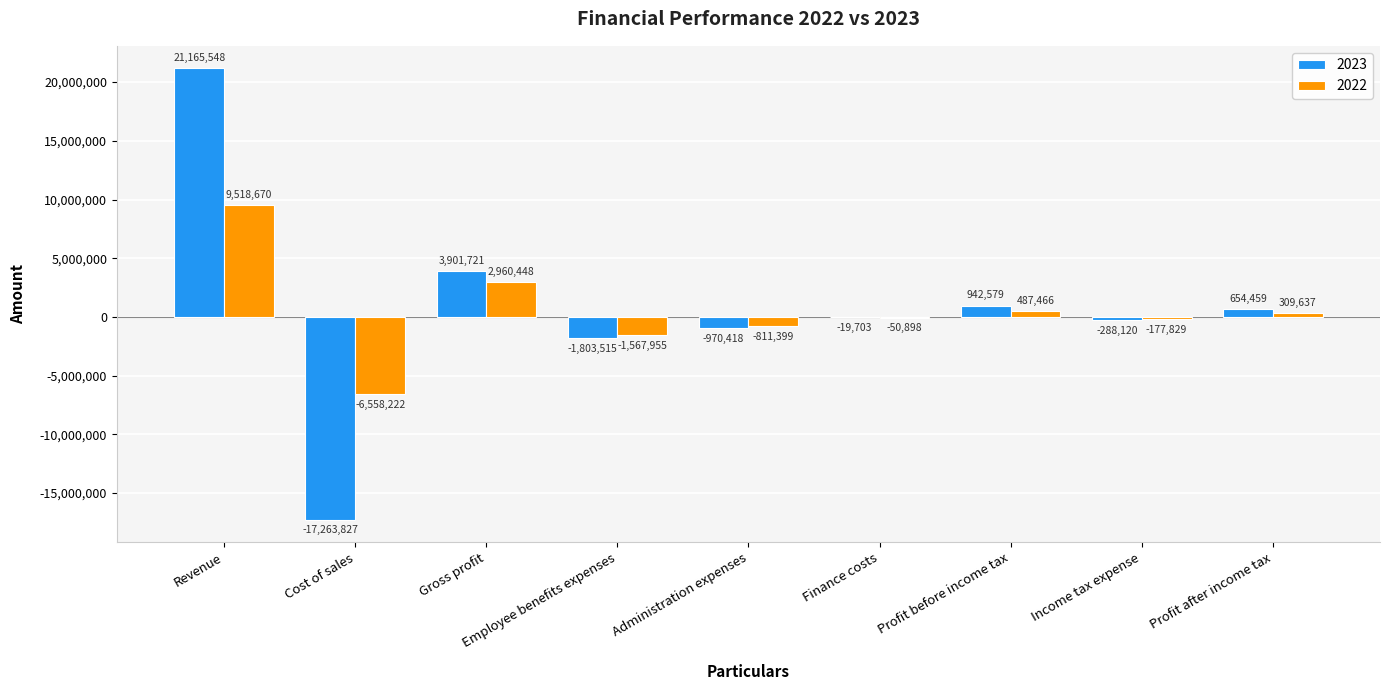

What value does the 2022 series have at Gross profit, to the nearest 50?

2960450